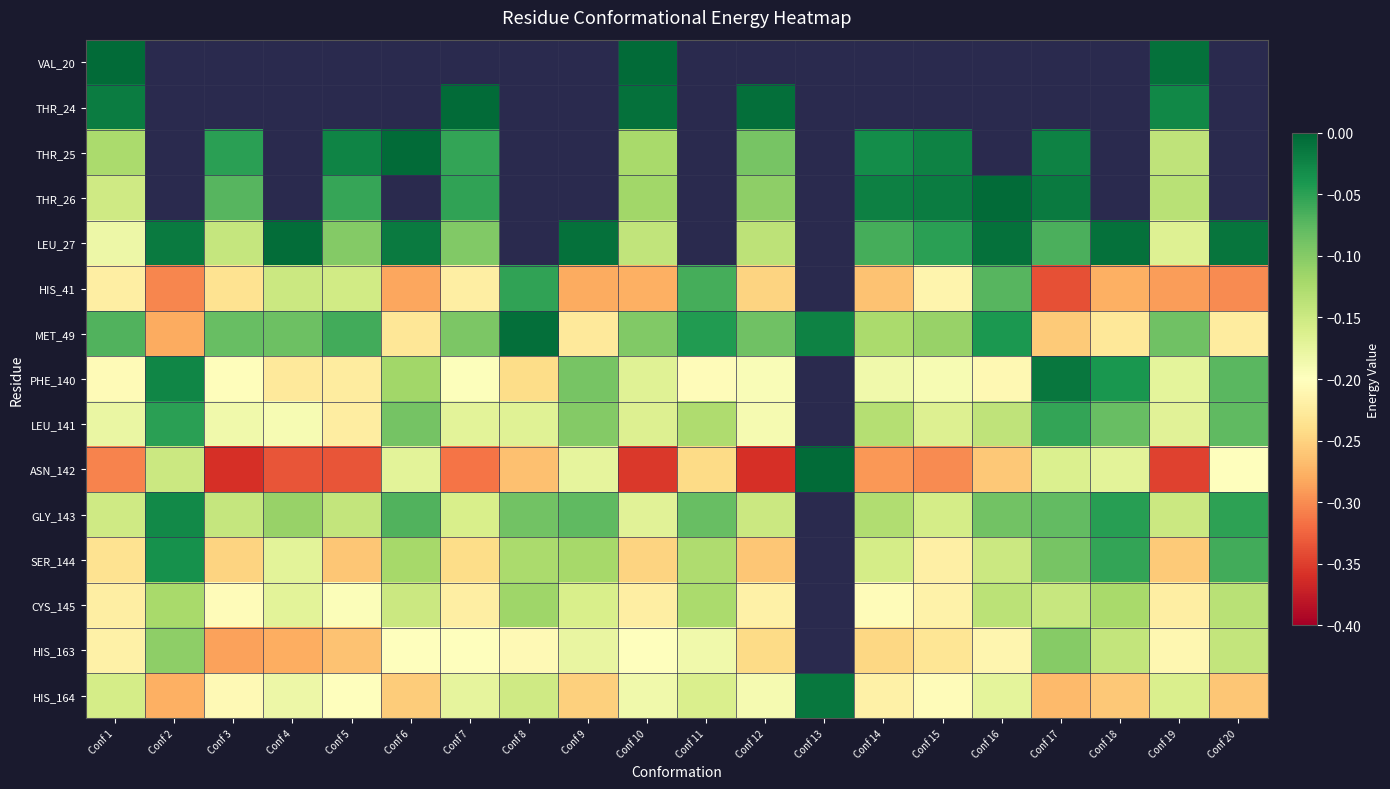

Reading left to right, extract all data points from this chart.

VAL_20: Conf 1=-0.0	Conf 2=0.0	Conf 3=0.0	Conf 4=0.0	Conf 5=0.0	Conf 6=0.0	Conf 7=0.0	Conf 8=0.0	Conf 9=0.0	Conf 10=-0.0	Conf 11=0.0	Conf 12=0.0	Conf 13=0.0	Conf 14=0.0	Conf 15=0.0	Conf 16=0.0	Conf 17=0.0	Conf 18=0.0	Conf 19=-0.0	Conf 20=0.0
THR_24: Conf 1=-0.0	Conf 2=0.0	Conf 3=0.0	Conf 4=0.0	Conf 5=0.0	Conf 6=0.0	Conf 7=-0.0	Conf 8=0.0	Conf 9=0.0	Conf 10=-0.0	Conf 11=0.0	Conf 12=-0.0	Conf 13=0.0	Conf 14=0.0	Conf 15=0.0	Conf 16=0.0	Conf 17=0.0	Conf 18=0.0	Conf 19=-0.0	Conf 20=0.0
THR_25: Conf 1=-0.1	Conf 2=0.0	Conf 3=-0.0	Conf 4=0.0	Conf 5=-0.0	Conf 6=-0.0	Conf 7=-0.1	Conf 8=0.0	Conf 9=0.0	Conf 10=-0.1	Conf 11=0.0	Conf 12=-0.1	Conf 13=0.0	Conf 14=-0.0	Conf 15=-0.0	Conf 16=0.0	Conf 17=-0.0	Conf 18=0.0	Conf 19=-0.1	Conf 20=0.0
THR_26: Conf 1=-0.2	Conf 2=0.0	Conf 3=-0.1	Conf 4=0.0	Conf 5=-0.1	Conf 6=0.0	Conf 7=-0.1	Conf 8=0.0	Conf 9=0.0	Conf 10=-0.1	Conf 11=0.0	Conf 12=-0.1	Conf 13=0.0	Conf 14=-0.0	Conf 15=-0.0	Conf 16=-0.0	Conf 17=-0.0	Conf 18=0.0	Conf 19=-0.1	Conf 20=0.0
LEU_27: Conf 1=-0.2	Conf 2=-0.0	Conf 3=-0.1	Conf 4=-0.0	Conf 5=-0.1	Conf 6=-0.0	Conf 7=-0.1	Conf 8=0.0	Conf 9=-0.0	Conf 10=-0.1	Conf 11=0.0	Conf 12=-0.1	Conf 13=0.0	Conf 14=-0.1	Conf 15=-0.0	Conf 16=-0.0	Conf 17=-0.1	Conf 18=-0.0	Conf 19=-0.2	Conf 20=-0.0
HIS_41: Conf 1=-0.2	Conf 2=-0.3	Conf 3=-0.2	Conf 4=-0.1	Conf 5=-0.2	Conf 6=-0.3	Conf 7=-0.2	Conf 8=-0.1	Conf 9=-0.3	Conf 10=-0.3	Conf 11=-0.1	Conf 12=-0.2	Conf 13=0.0	Conf 14=-0.3	Conf 15=-0.2	Conf 16=-0.1	Conf 17=-0.3	Conf 18=-0.3	Conf 19=-0.3	Conf 20=-0.3
MET_49: Conf 1=-0.1	Conf 2=-0.3	Conf 3=-0.1	Conf 4=-0.1	Conf 5=-0.1	Conf 6=-0.2	Conf 7=-0.1	Conf 8=-0.0	Conf 9=-0.2	Conf 10=-0.1	Conf 11=-0.0	Conf 12=-0.1	Conf 13=-0.0	Conf 14=-0.1	Conf 15=-0.1	Conf 16=-0.0	Conf 17=-0.3	Conf 18=-0.2	Conf 19=-0.1	Conf 20=-0.2
PHE_140: Conf 1=-0.2	Conf 2=-0.0	Conf 3=-0.2	Conf 4=-0.2	Conf 5=-0.2	Conf 6=-0.1	Conf 7=-0.2	Conf 8=-0.2	Conf 9=-0.1	Conf 10=-0.2	Conf 11=-0.2	Conf 12=-0.2	Conf 13=0.0	Conf 14=-0.2	Conf 15=-0.2	Conf 16=-0.2	Conf 17=-0.0	Conf 18=-0.0	Conf 19=-0.2	Conf 20=-0.1
LEU_141: Conf 1=-0.2	Conf 2=-0.0	Conf 3=-0.2	Conf 4=-0.2	Conf 5=-0.2	Conf 6=-0.1	Conf 7=-0.2	Conf 8=-0.2	Conf 9=-0.1	Conf 10=-0.2	Conf 11=-0.1	Conf 12=-0.2	Conf 13=0.0	Conf 14=-0.1	Conf 15=-0.2	Conf 16=-0.1	Conf 17=-0.1	Conf 18=-0.1	Conf 19=-0.2	Conf 20=-0.1
ASN_142: Conf 1=-0.3	Conf 2=-0.1	Conf 3=-0.4	Conf 4=-0.3	Conf 5=-0.3	Conf 6=-0.2	Conf 7=-0.3	Conf 8=-0.3	Conf 9=-0.2	Conf 10=-0.4	Conf 11=-0.2	Conf 12=-0.4	Conf 13=-0.0	Conf 14=-0.3	Conf 15=-0.3	Conf 16=-0.3	Conf 17=-0.2	Conf 18=-0.2	Conf 19=-0.3	Conf 20=-0.2
GLY_143: Conf 1=-0.2	Conf 2=-0.0	Conf 3=-0.1	Conf 4=-0.1	Conf 5=-0.1	Conf 6=-0.1	Conf 7=-0.2	Conf 8=-0.1	Conf 9=-0.1	Conf 10=-0.2	Conf 11=-0.1	Conf 12=-0.1	Conf 13=0.0	Conf 14=-0.1	Conf 15=-0.2	Conf 16=-0.1	Conf 17=-0.1	Conf 18=-0.0	Conf 19=-0.1	Conf 20=-0.1
SER_144: Conf 1=-0.2	Conf 2=-0.0	Conf 3=-0.2	Conf 4=-0.2	Conf 5=-0.3	Conf 6=-0.1	Conf 7=-0.2	Conf 8=-0.1	Conf 9=-0.1	Conf 10=-0.2	Conf 11=-0.1	Conf 12=-0.3	Conf 13=0.0	Conf 14=-0.2	Conf 15=-0.2	Conf 16=-0.1	Conf 17=-0.1	Conf 18=-0.1	Conf 19=-0.3	Conf 20=-0.1
CYS_145: Conf 1=-0.2	Conf 2=-0.1	Conf 3=-0.2	Conf 4=-0.2	Conf 5=-0.2	Conf 6=-0.1	Conf 7=-0.2	Conf 8=-0.1	Conf 9=-0.2	Conf 10=-0.2	Conf 11=-0.1	Conf 12=-0.2	Conf 13=0.0	Conf 14=-0.2	Conf 15=-0.2	Conf 16=-0.1	Conf 17=-0.1	Conf 18=-0.1	Conf 19=-0.2	Conf 20=-0.1
HIS_163: Conf 1=-0.2	Conf 2=-0.1	Conf 3=-0.3	Conf 4=-0.3	Conf 5=-0.3	Conf 6=-0.2	Conf 7=-0.2	Conf 8=-0.2	Conf 9=-0.2	Conf 10=-0.2	Conf 11=-0.2	Conf 12=-0.2	Conf 13=0.0	Conf 14=-0.2	Conf 15=-0.2	Conf 16=-0.2	Conf 17=-0.1	Conf 18=-0.1	Conf 19=-0.2	Conf 20=-0.1
HIS_164: Conf 1=-0.2	Conf 2=-0.3	Conf 3=-0.2	Conf 4=-0.2	Conf 5=-0.2	Conf 6=-0.3	Conf 7=-0.2	Conf 8=-0.2	Conf 9=-0.3	Conf 10=-0.2	Conf 11=-0.2	Conf 12=-0.2	Conf 13=-0.0	Conf 14=-0.2	Conf 15=-0.2	Conf 16=-0.2	Conf 17=-0.3	Conf 18=-0.3	Conf 19=-0.2	Conf 20=-0.3